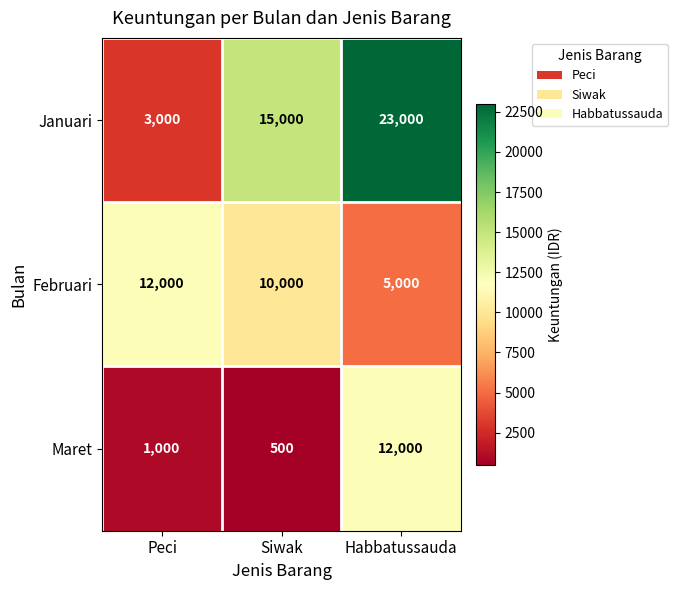

Rank the series at Peci from highest to lowest value.

Februari, Januari, Maret